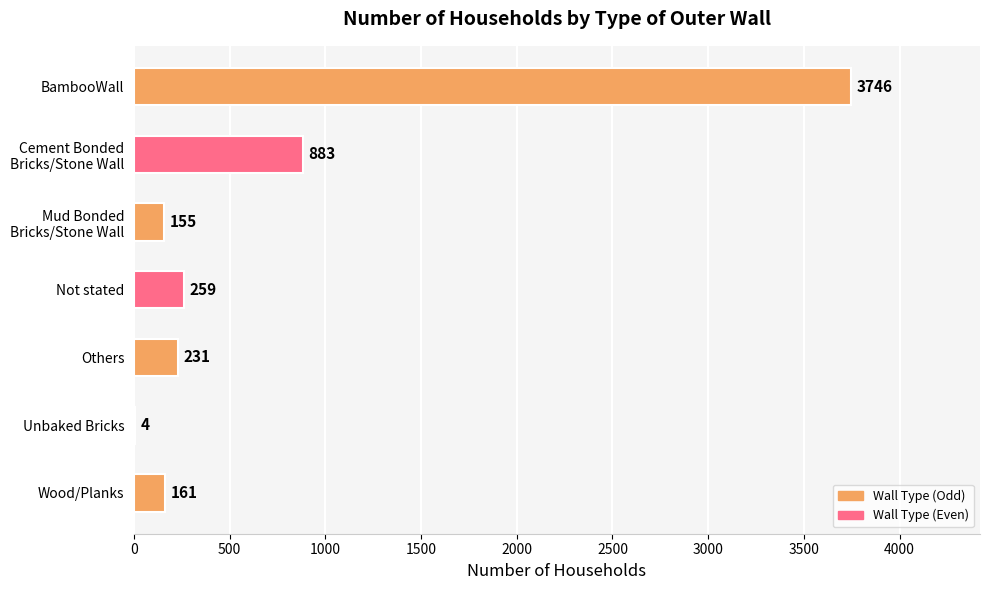

What is the sum of all values?

5439